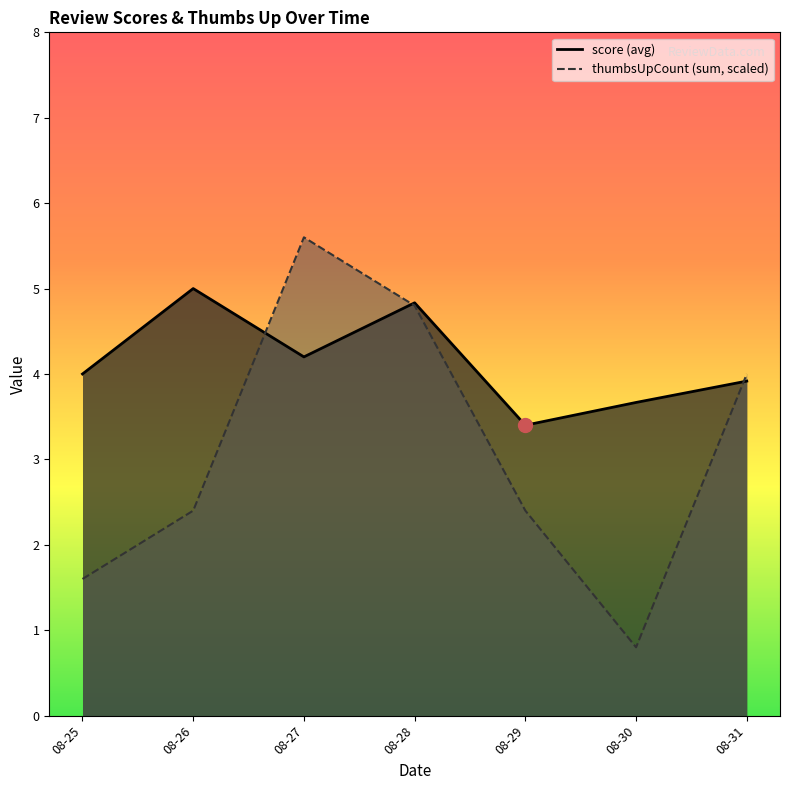

Rank the series at 2024-08-30 from lowest to highest value.

thumbsUpCount, score